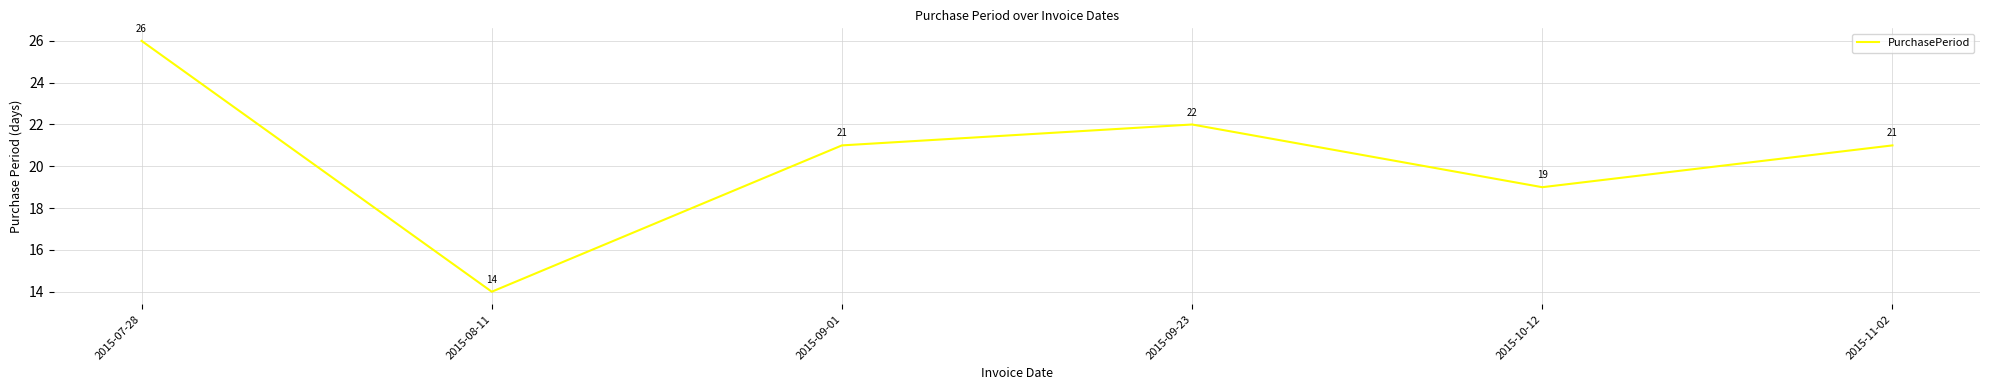

The value at 2015-10-12 is 13. True or false?

False